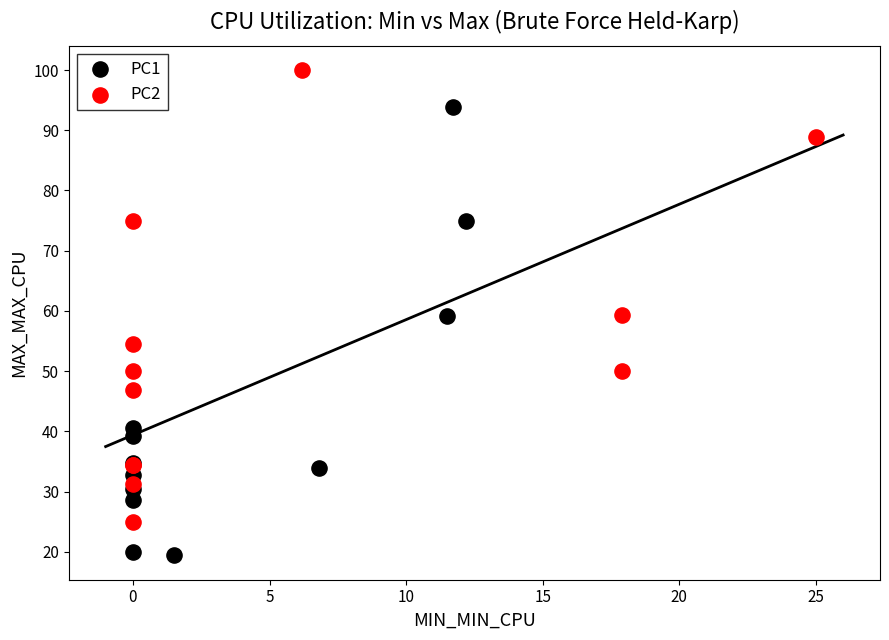

Which series reaches the minimum Y coordinate?

PC1